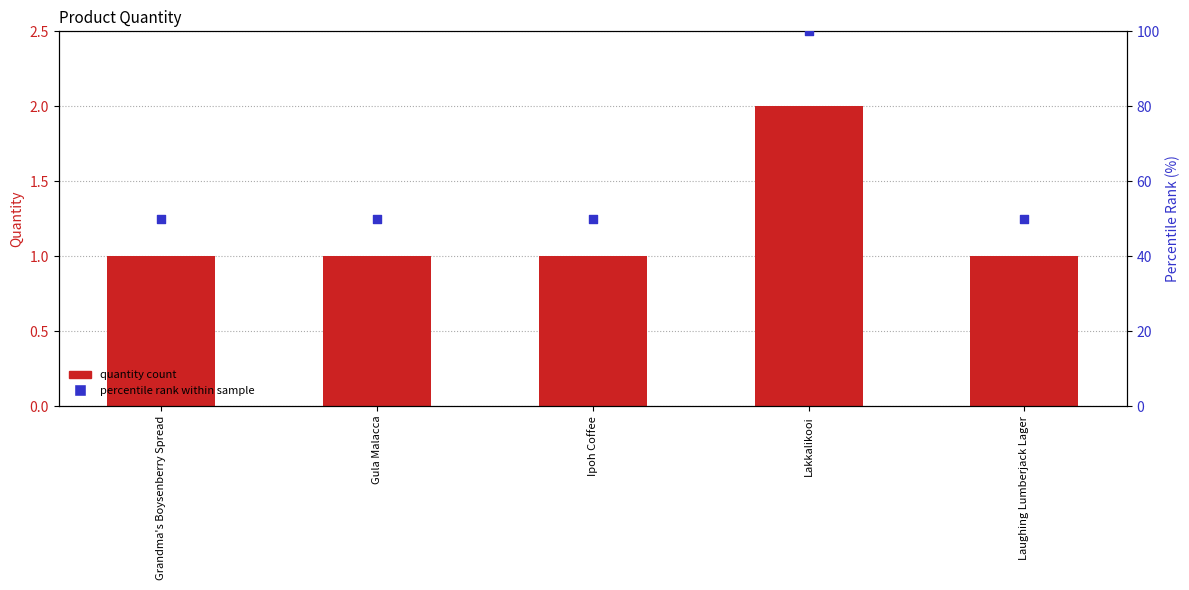

What is the total value across all series at Ipoh Coffee?

51